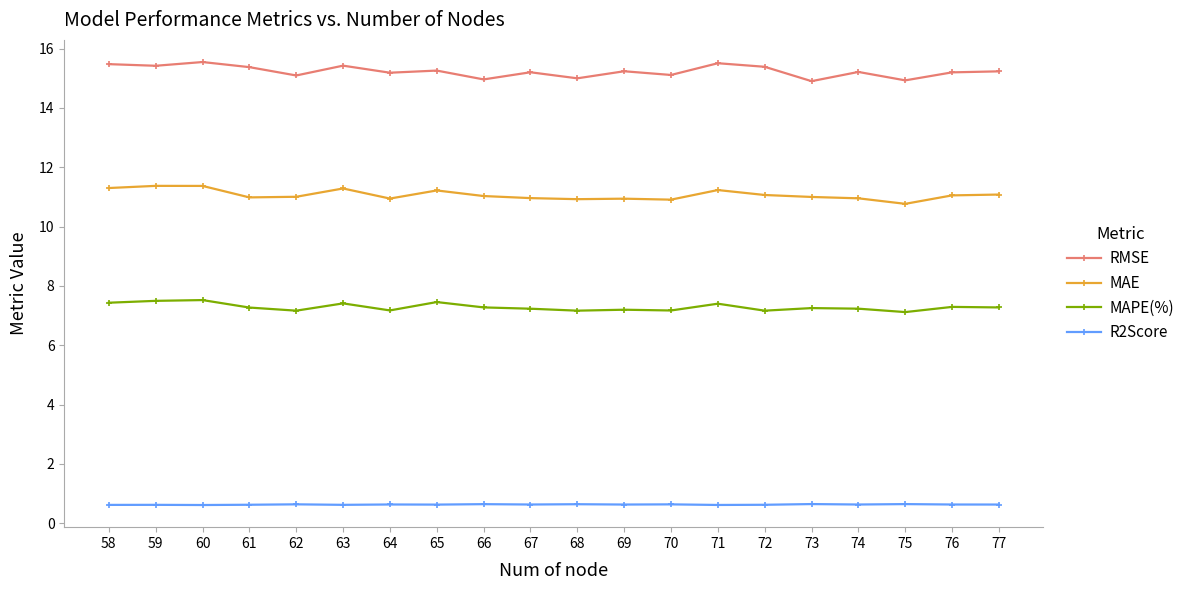

What are all the series names shown in the legend?

RMSE, MAE, MAPE(%), R2Score